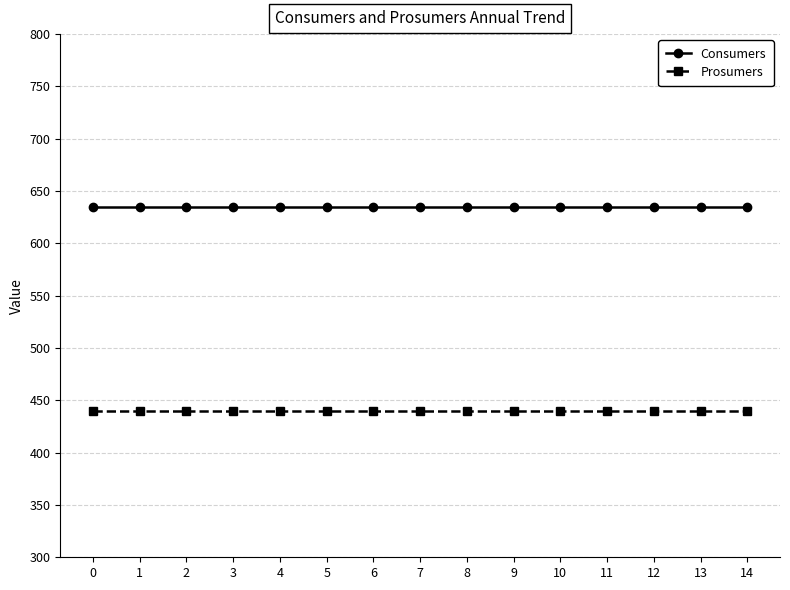

Reading left to right, what are all the values shown in this chart?

Consumers: 635	635	635	635	635	635	635	635	635	635	635	635	635	635	635
Prosumers: 440	440	440	440	440	440	440	440	440	440	440	440	440	440	440